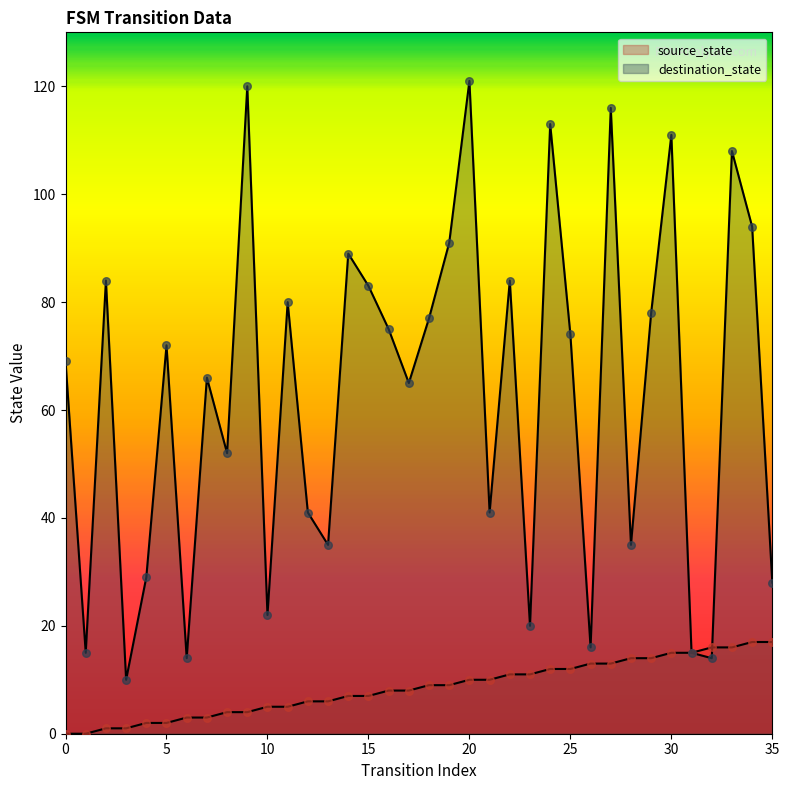

Is the value of destination_state at 6 greater than the value of source_state at 5?

Yes